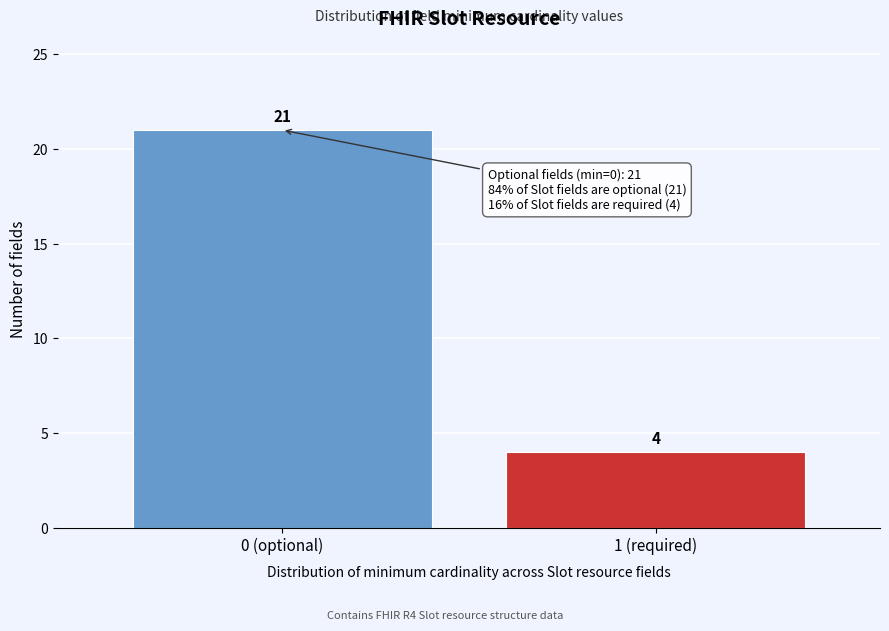

Reading left to right, extract all data points from this chart.

21	4